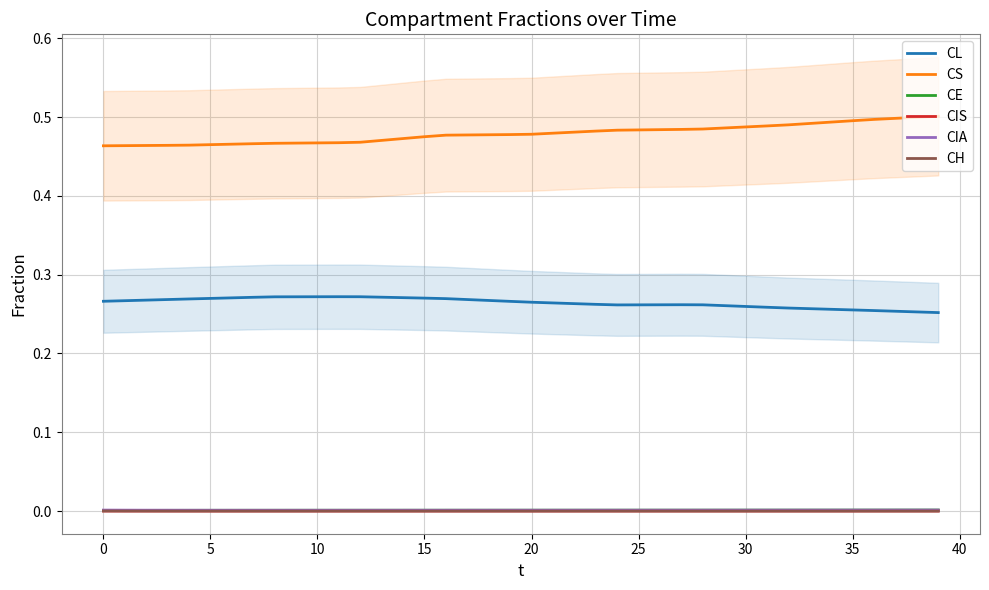

Rank the series by their maximum value, from highest to lowest.

CS, CL, CE, CIA, CH, CIS